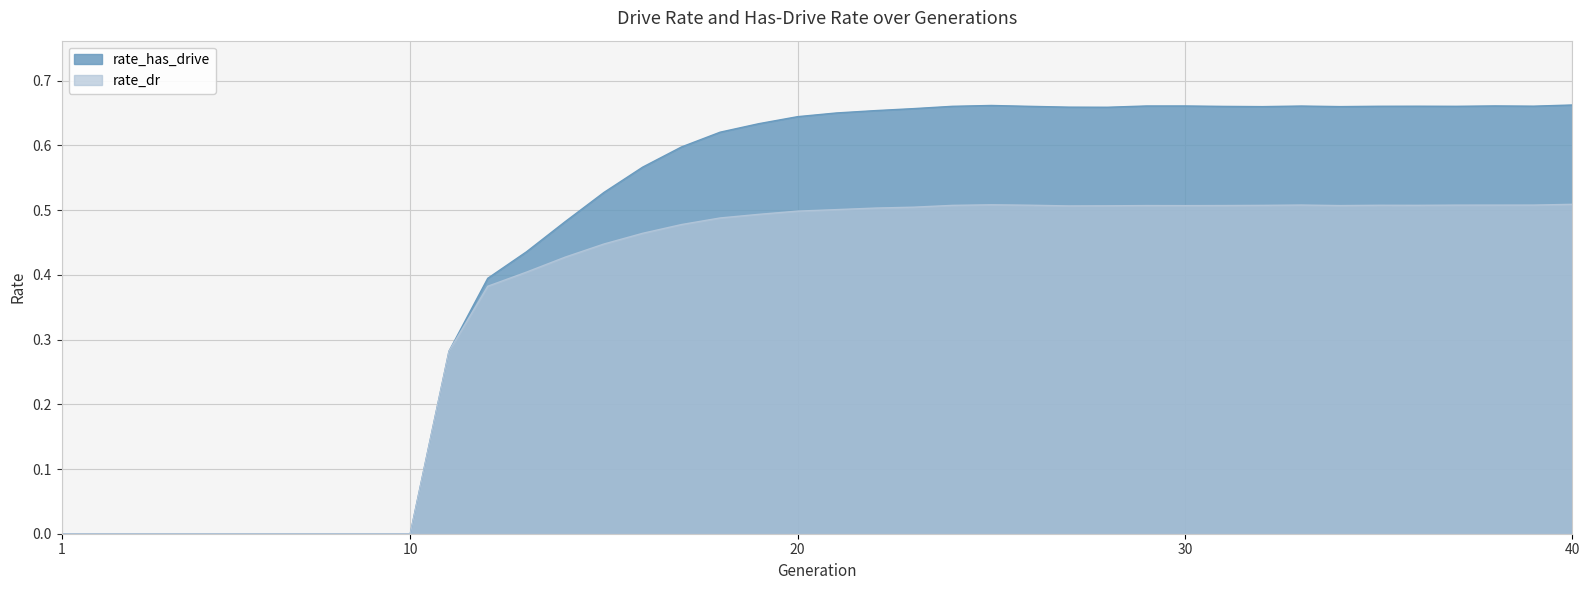

At how many categories does at least one series exceed 0?

30